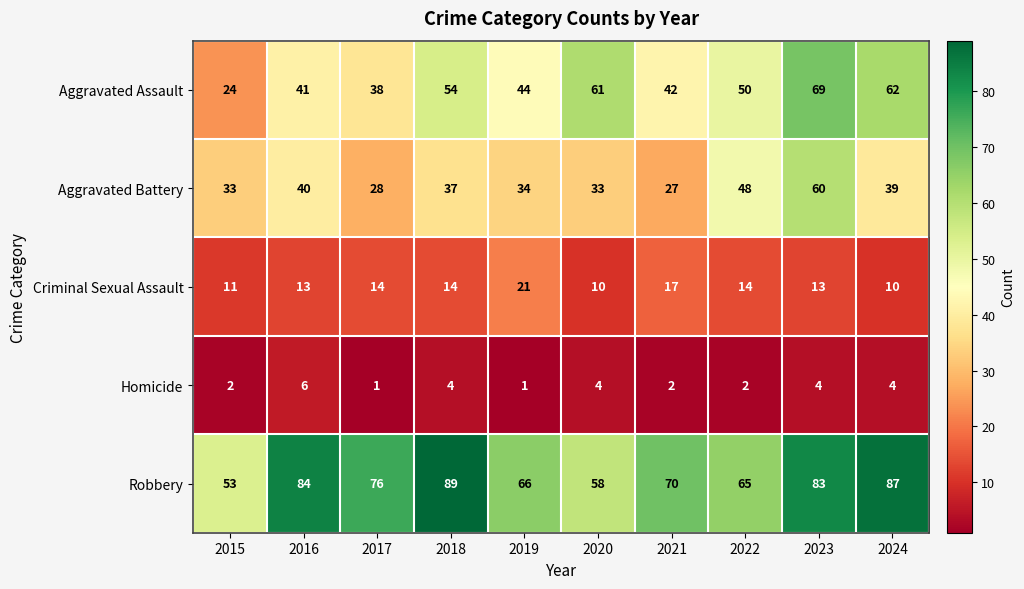

What is the sum of the Homicide values at 2015 and 2019?

3